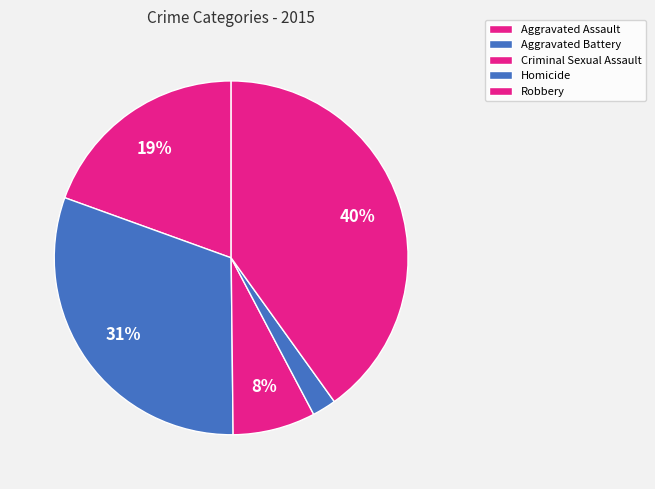

How many slices are in this pie chart?

5